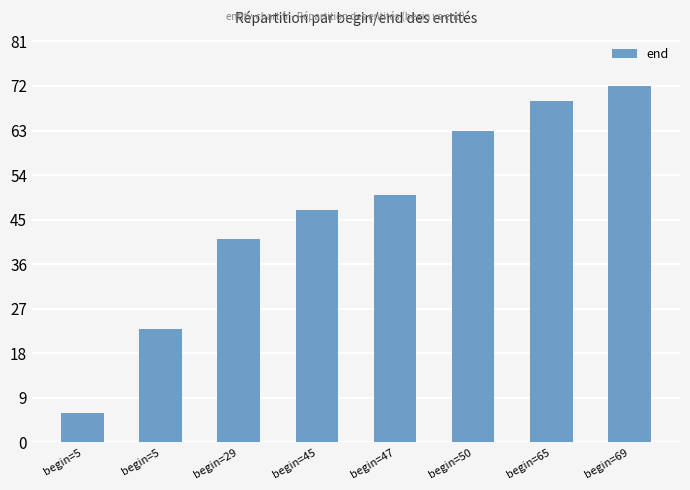

How many values are below 50?

4